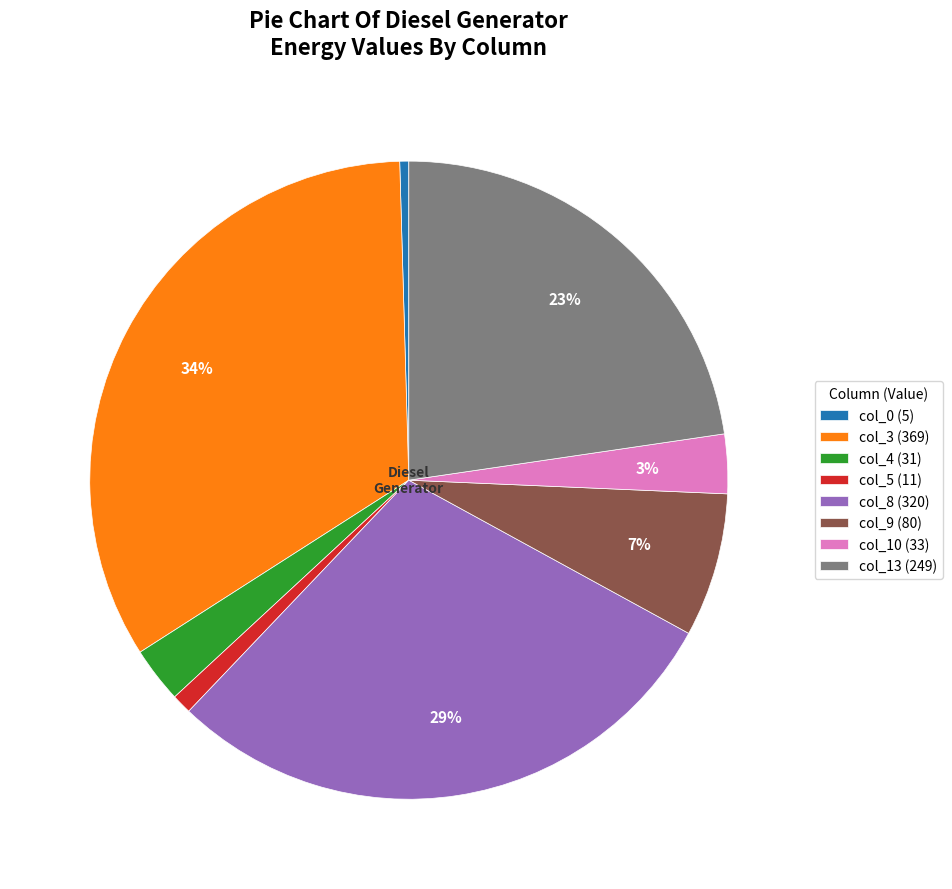

Approximately how many times larger is the value at col_13 (249) compared to col_8 (320)?

0.8